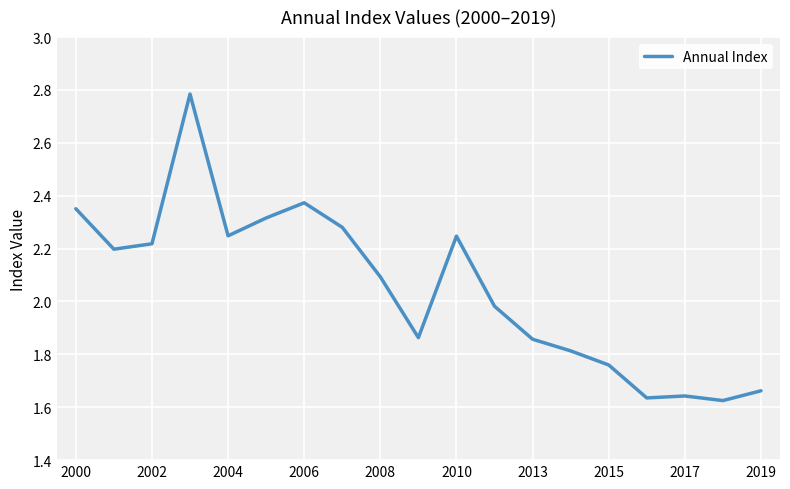

Does the chart have visible grid lines?

Yes